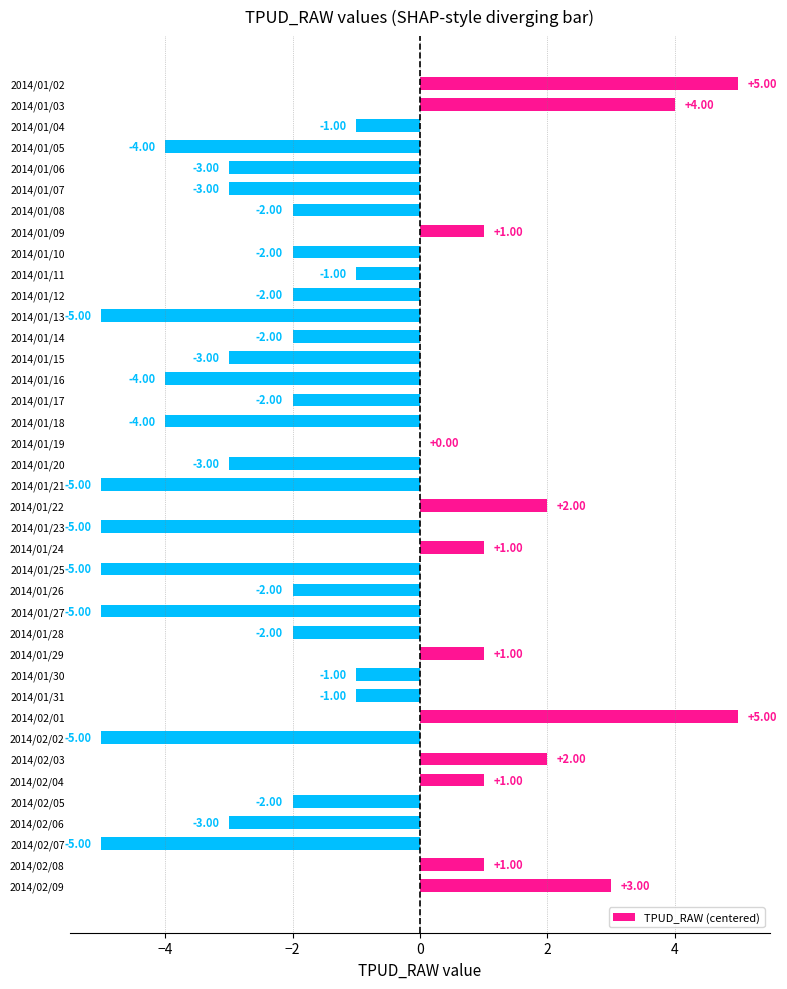

Between 2014/01/05 and 2014/01/12, which is larger?

2014/01/12